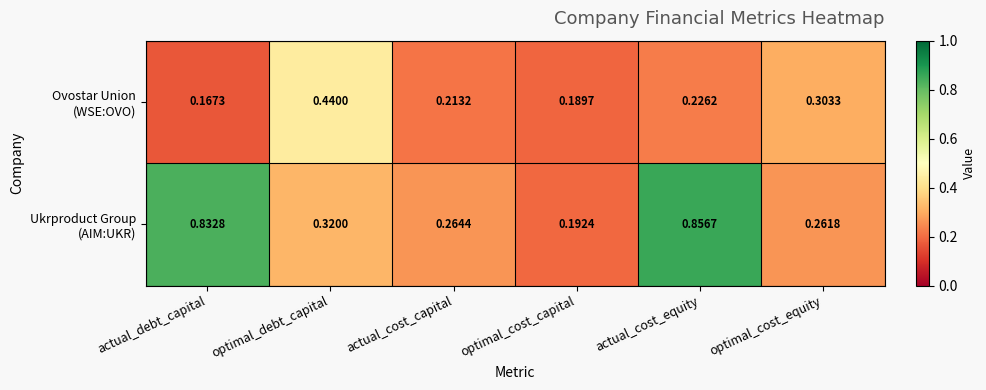

At which category does the chart reach its minimum across all series?

actual_debt_capital